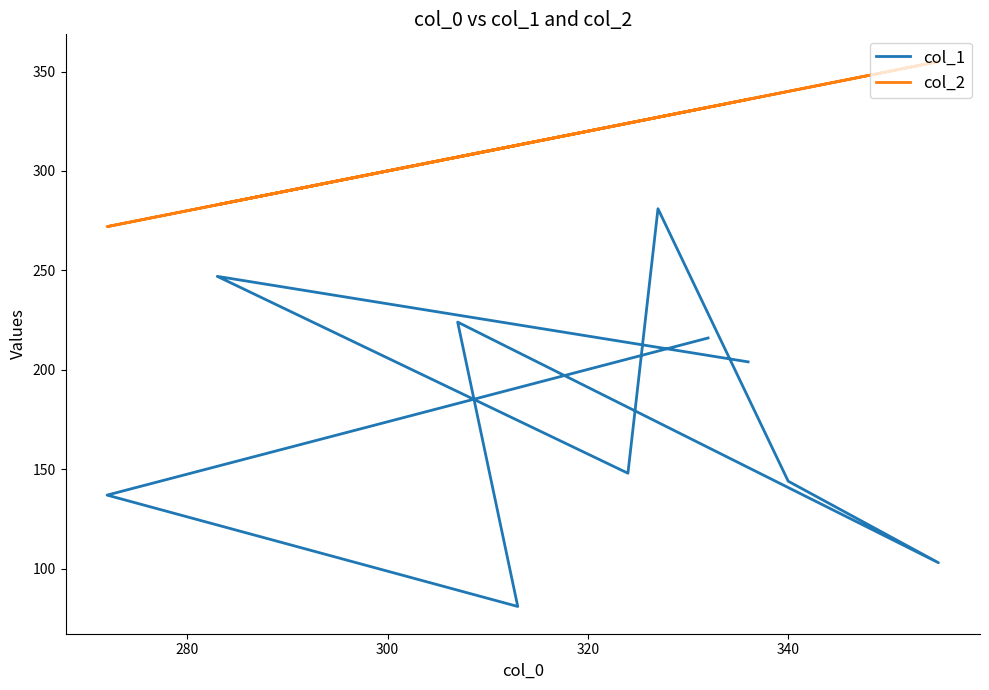

How many data points in col_2 are above 327?

4